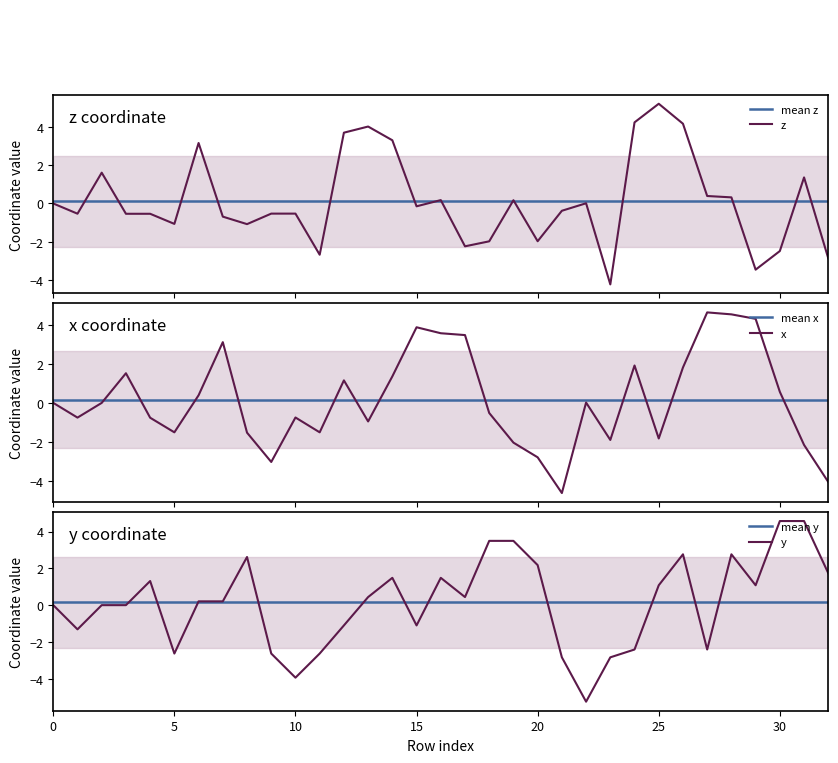

Rank the series by their maximum value, from highest to lowest.

z, x, y